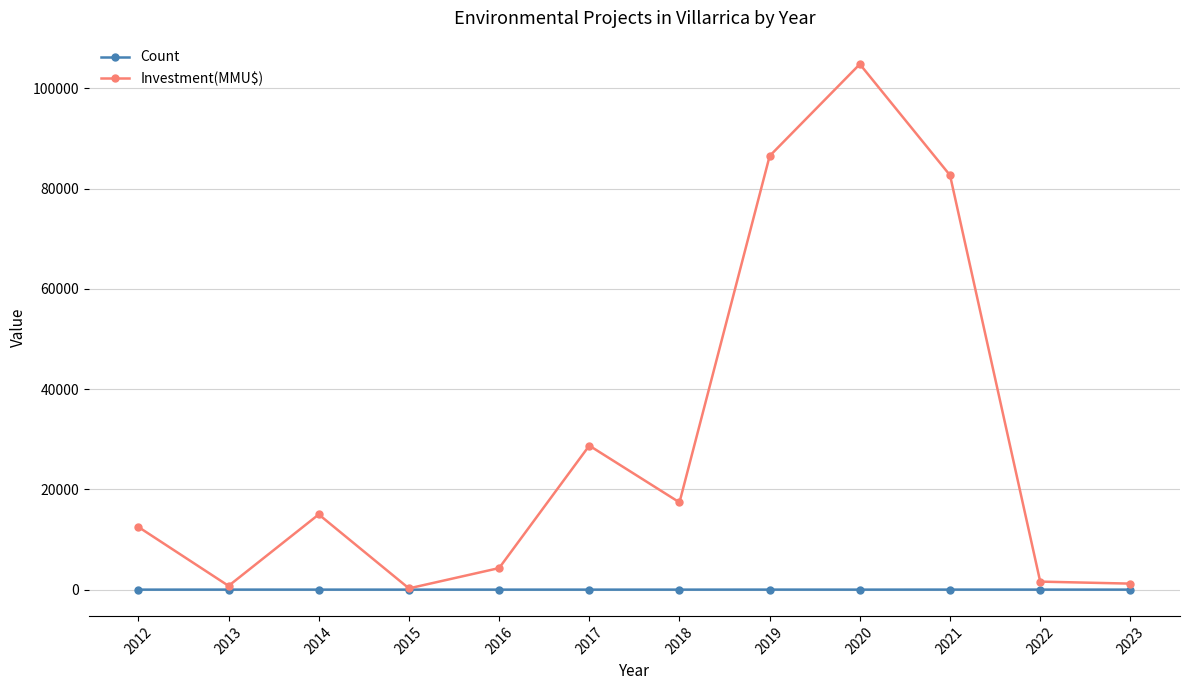

At 2018, list the series in order from largest to smallest.

Investment(MMU$), Count